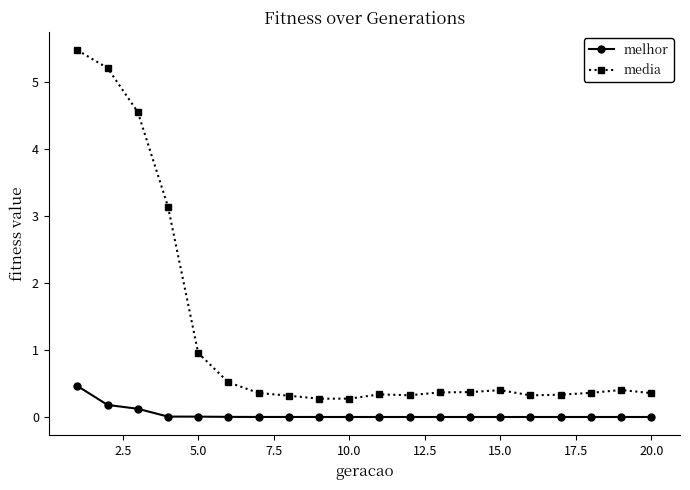

True or false: media and melhor cross at least once.

False